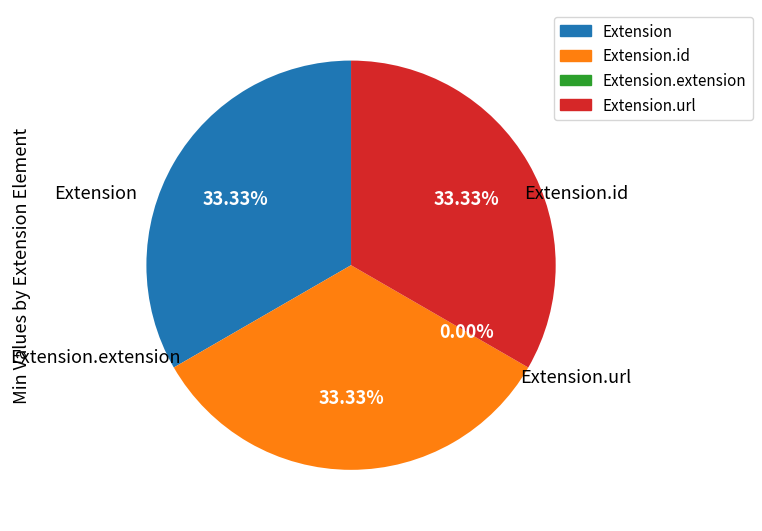

Is there any slice that represents more than half of the pie?

No